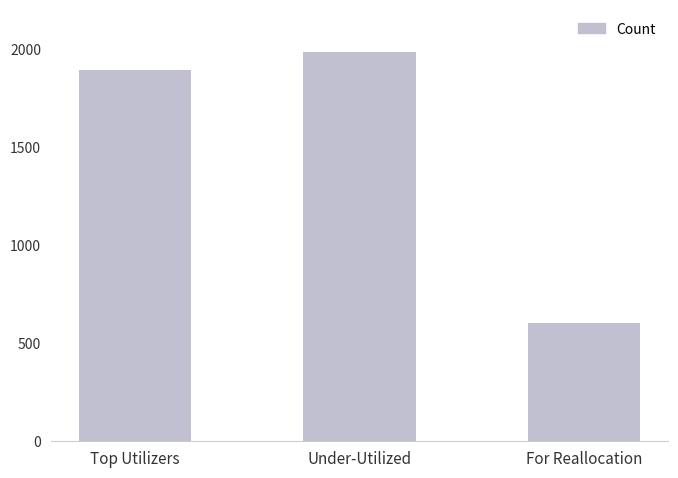

Rank the categories by value from lowest to highest.

For Reallocation, Top Utilizers, Under-Utilized